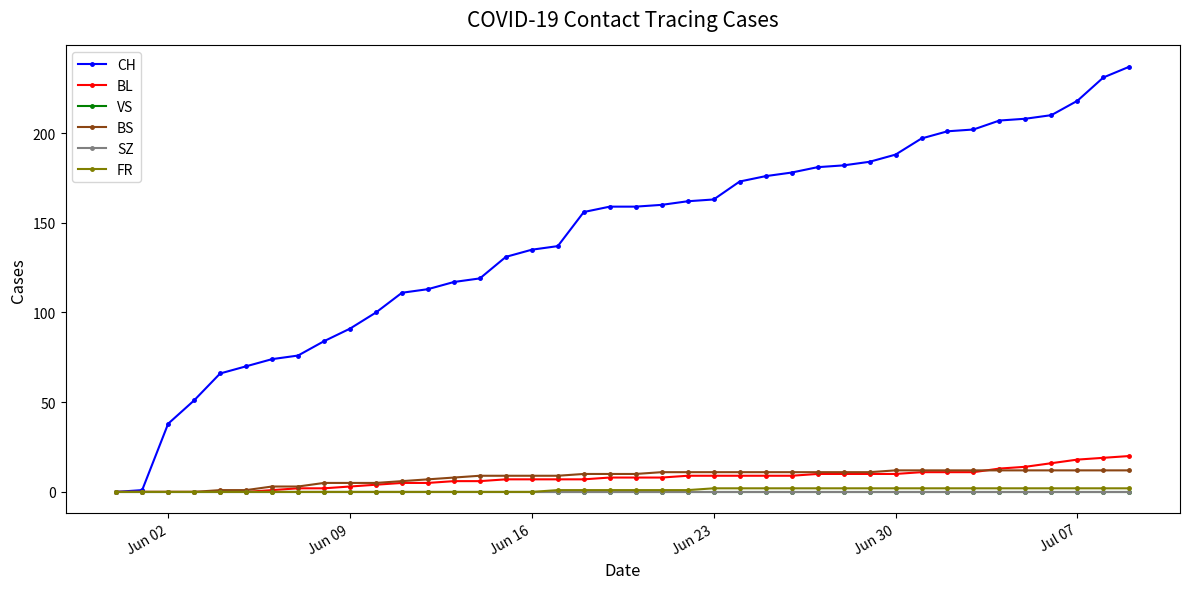

True or false: FR and CH intersect in this chart.

False